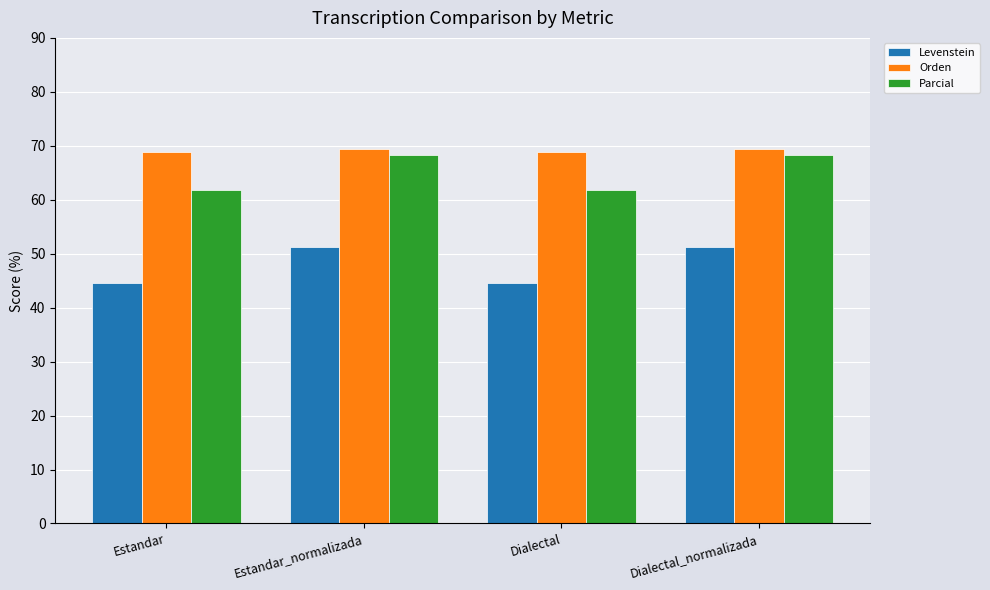

List the series in order of their overall mean, highest first.

Orden, Parcial, Levenstein